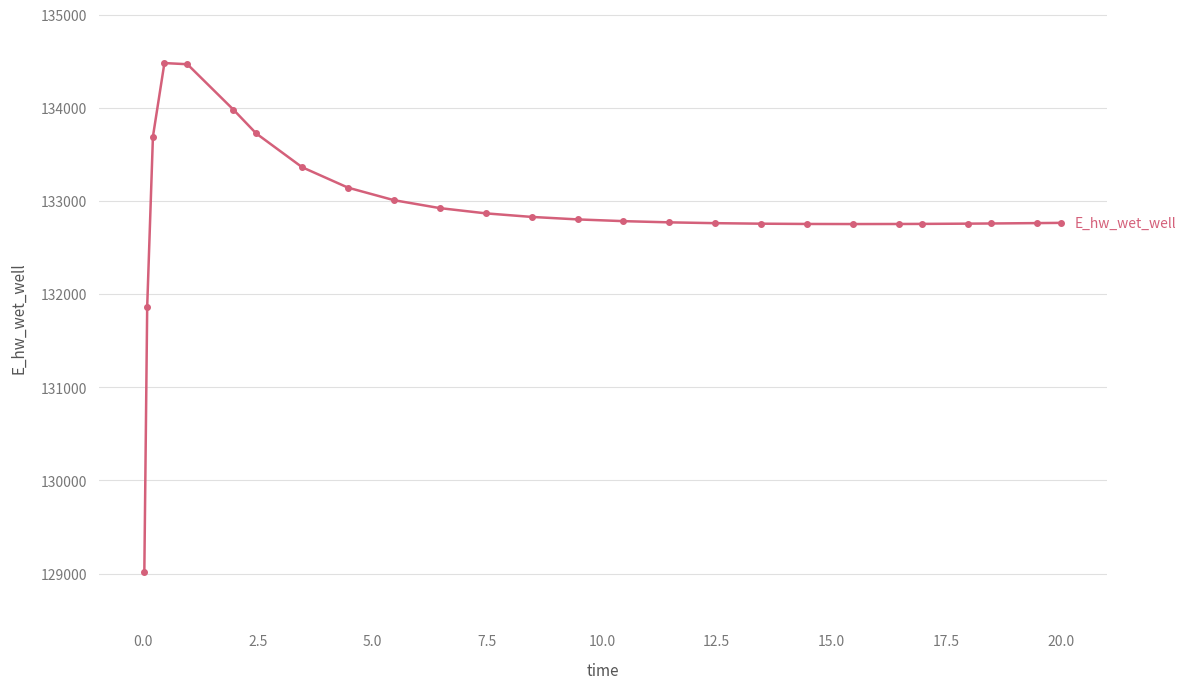

What is the value of the 20th point from the left?

132753.2